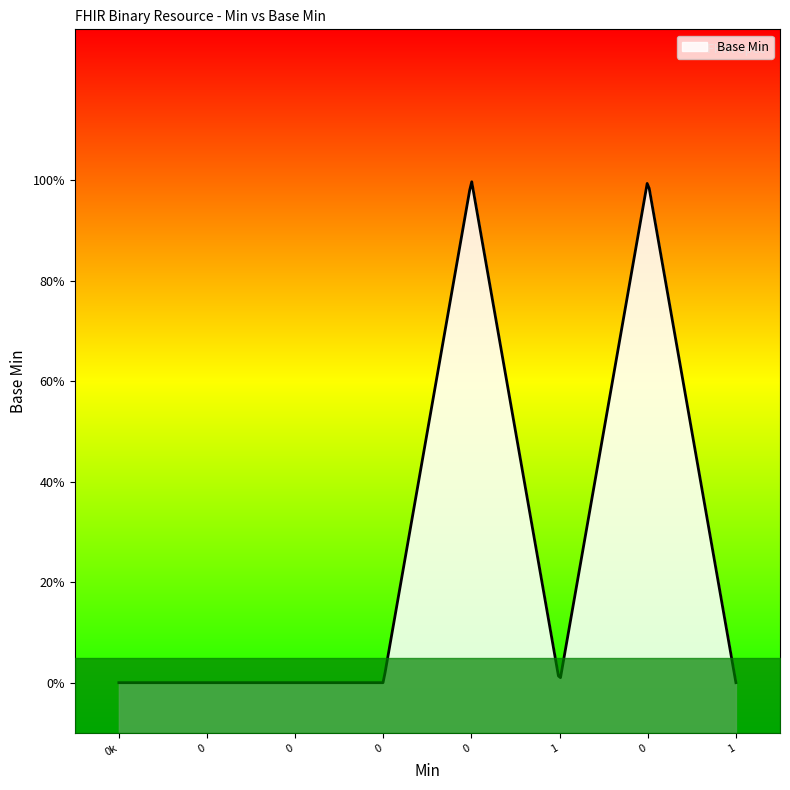

How many interior local peaks (higher than both neighbors) does the data have?

2